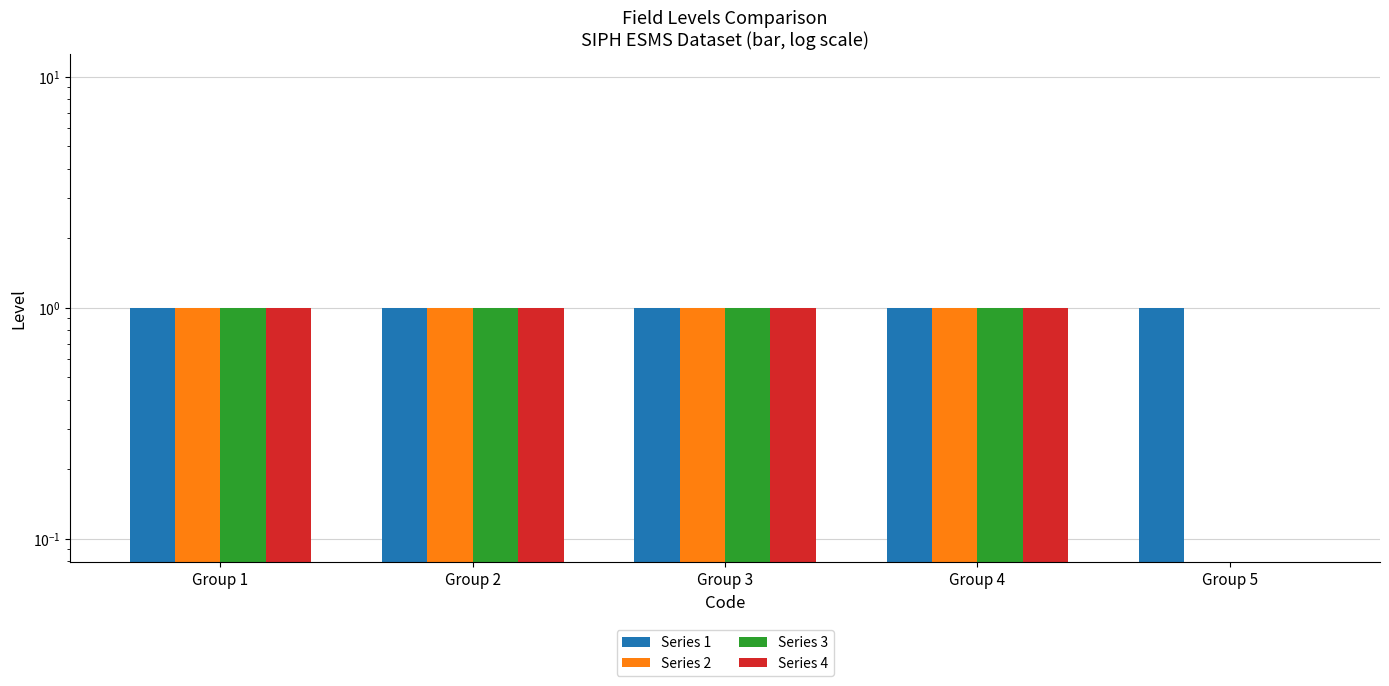

What is the value of the Series 4 bar at the 4th from the left?

1